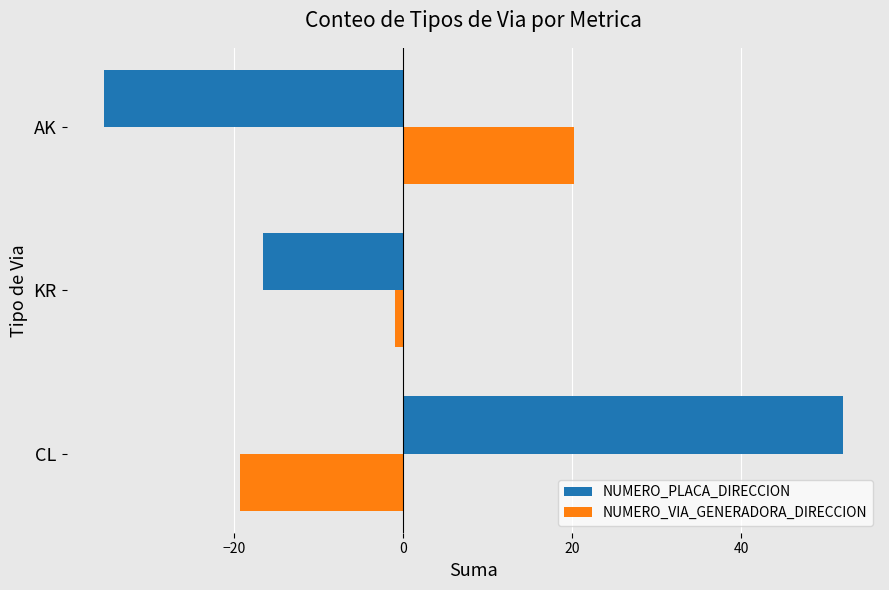

What is the difference between the maximum and minimum values in the NUMERO_VIA_GENERADORA_DIRECCION series?

39.5